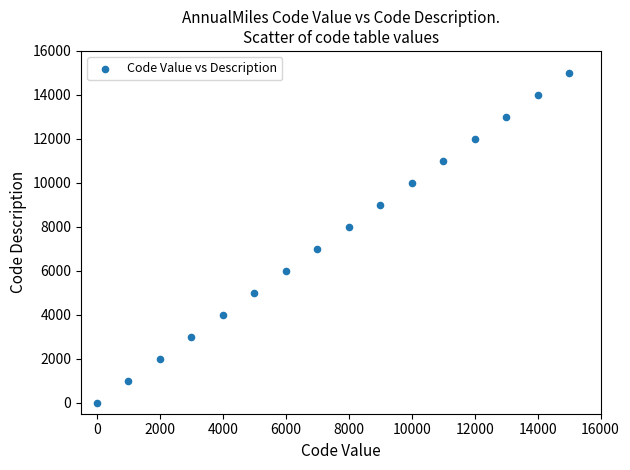

What is the range of X values (max minus min)?

15000